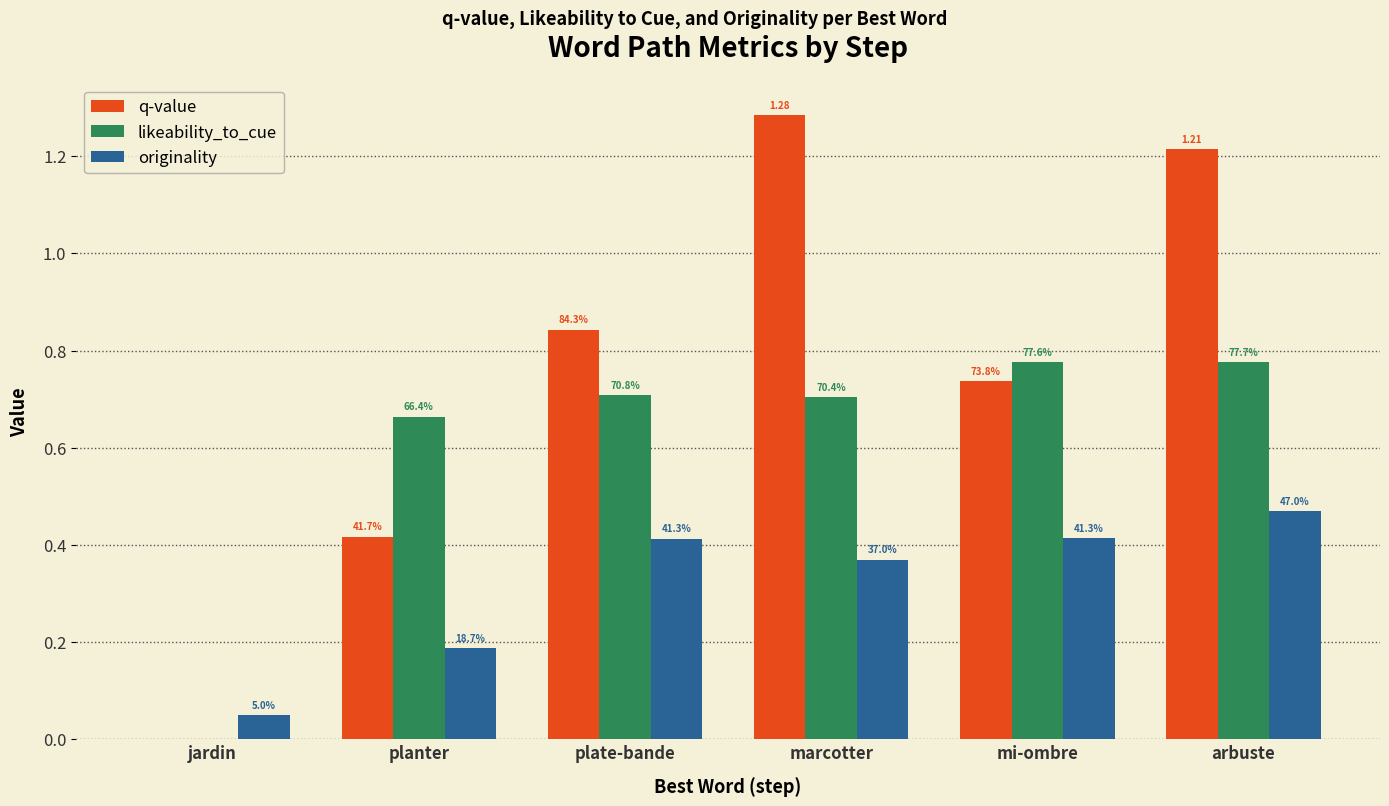

List the series in order of their peak value, highest first.

q-value, likeability_to_cue, originality